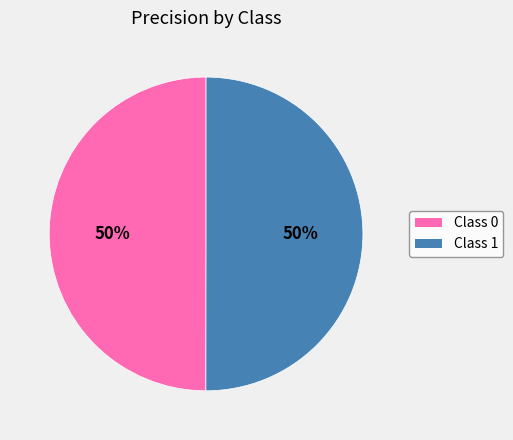

To the nearest percent, what is the average slice percentage?

50%